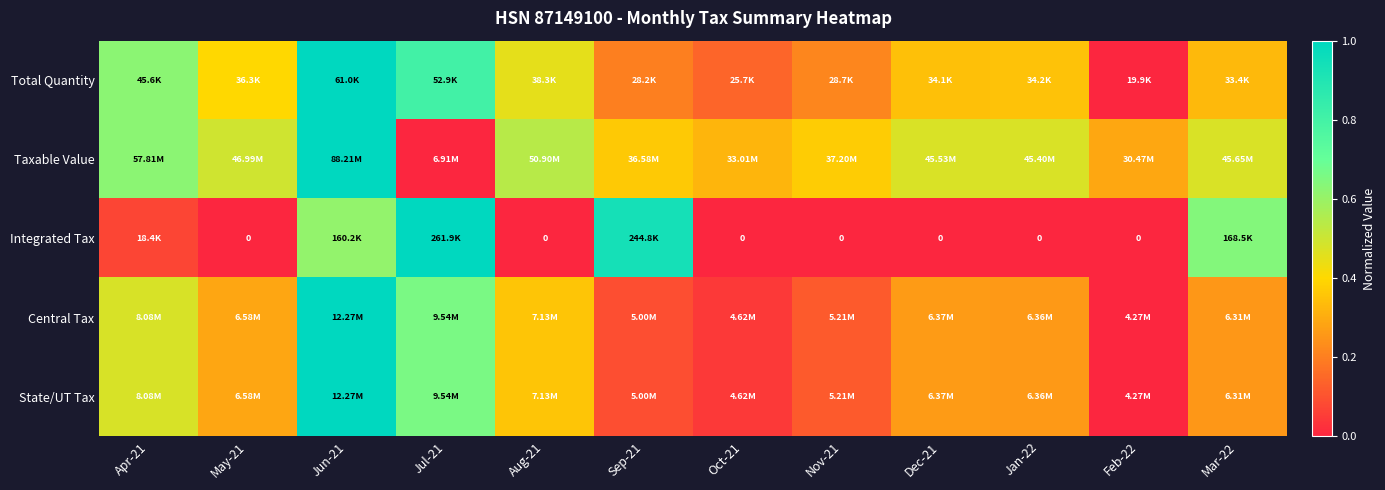

Is the value of Taxable Value at Feb-22 greater than the value of Total Quantity at Feb-22?

Yes